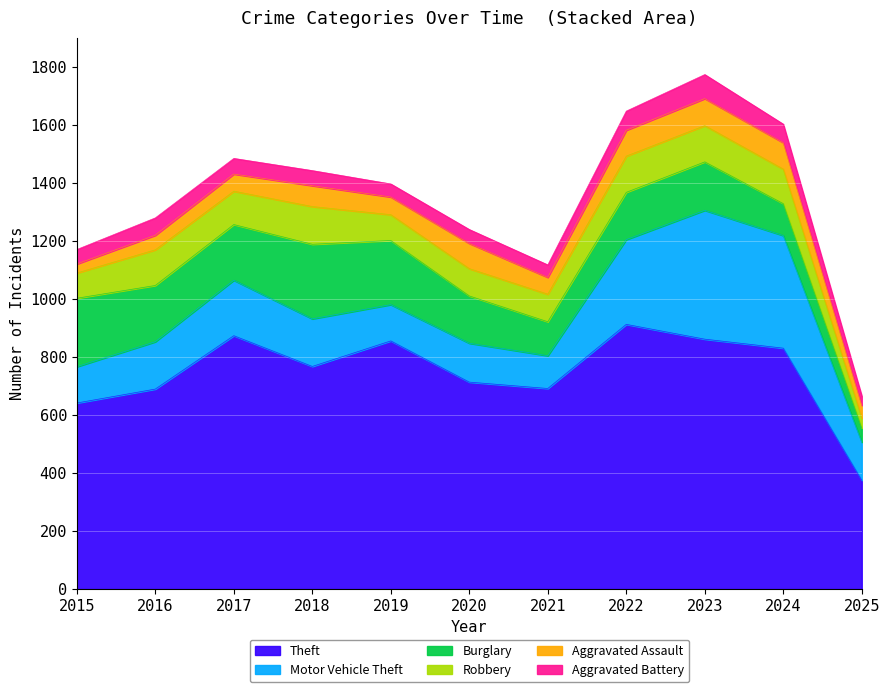

True or false: Burglary and Motor Vehicle Theft cross at least once.

True